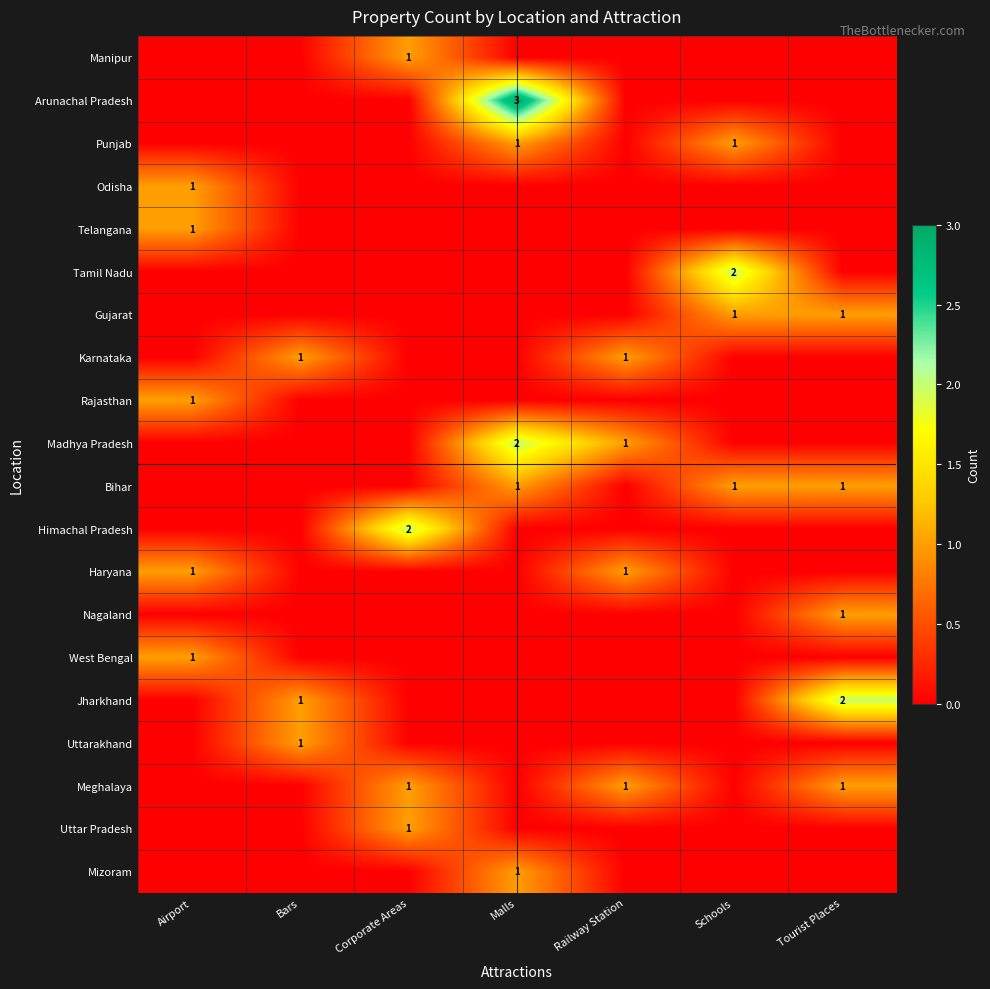

The Meghalaya series shows 1 at Railway Station. True or false?

True